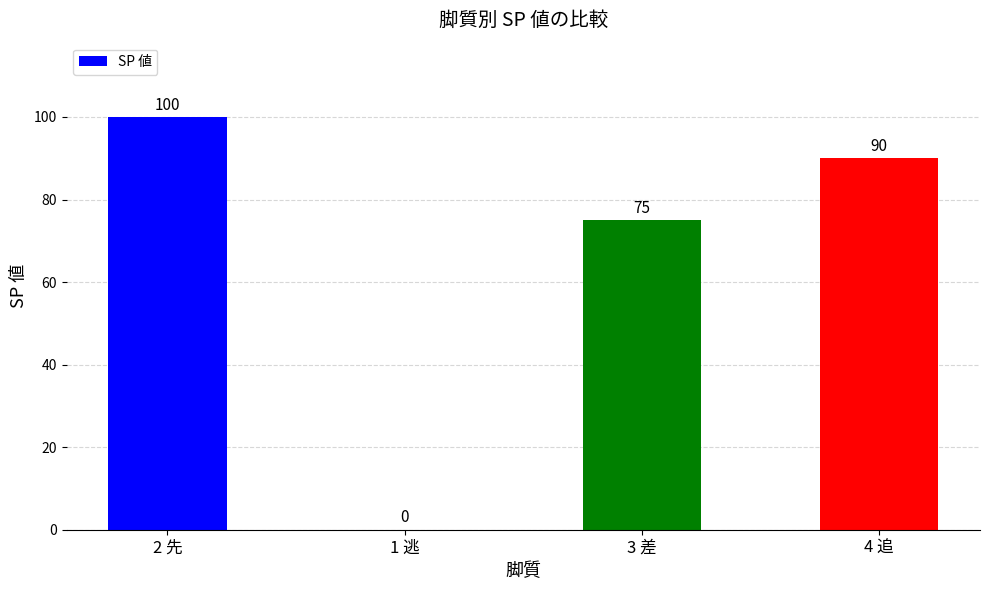

How many data points does each series have?

4